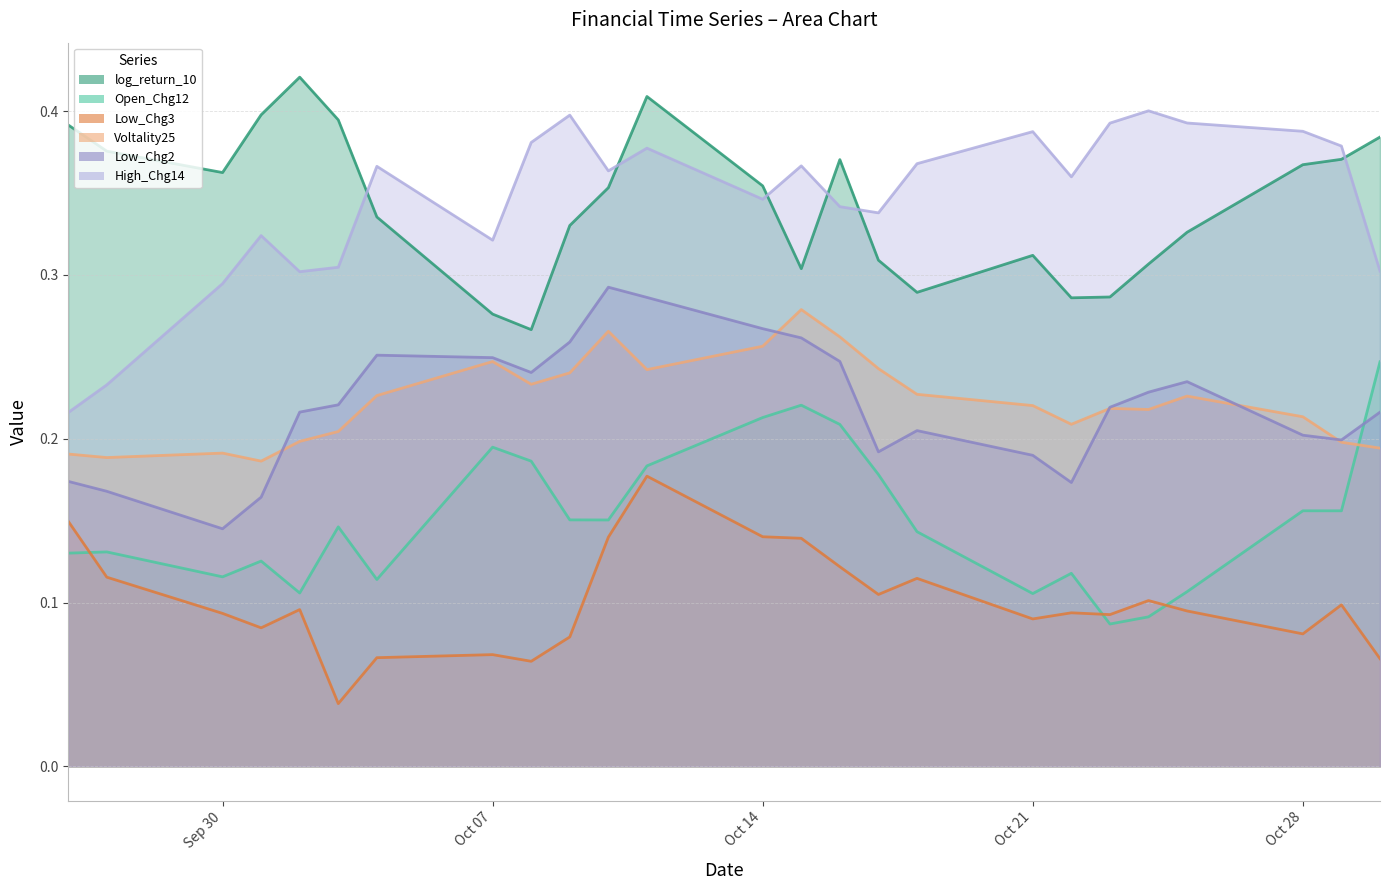

Rank the series at 2024-10-01 from highest to lowest value.

log_return_10, High_Chg14, Voltality25, Low_Chg2, Open_Chg12, Low_Chg3